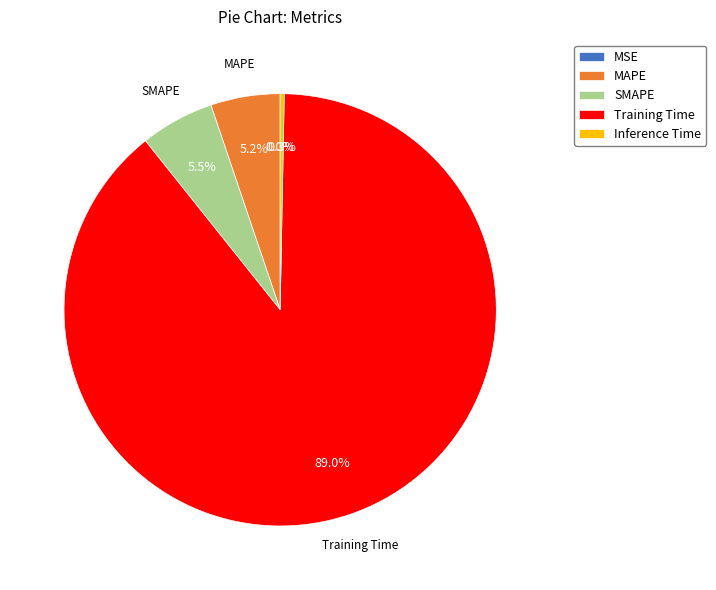

Which slice is the largest?

Training Time